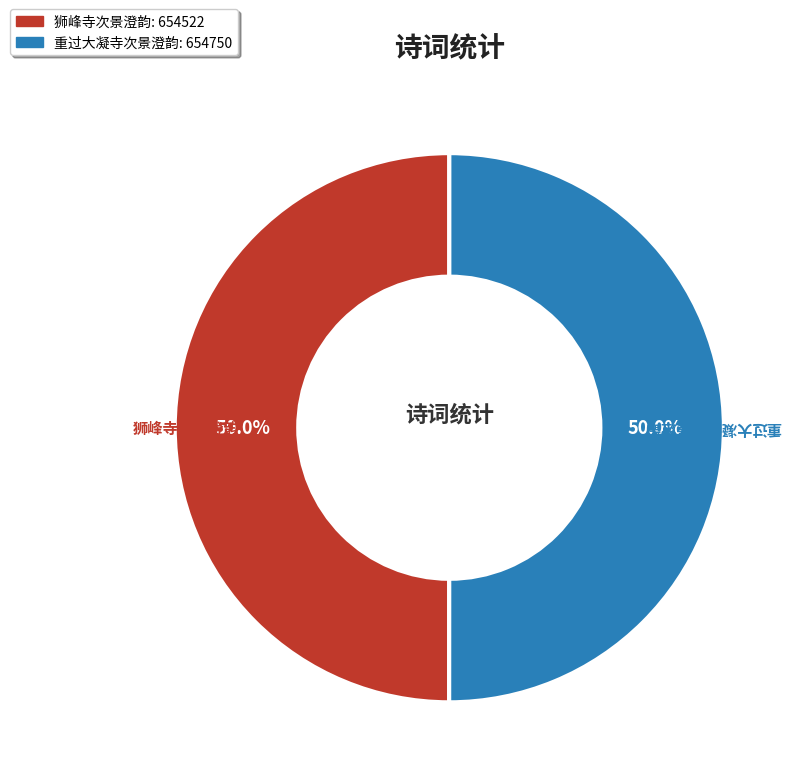

What is the ratio of the value at 狮峰寺次景澄韵 to the value at 重过大凝寺次景澄韵?

1.0